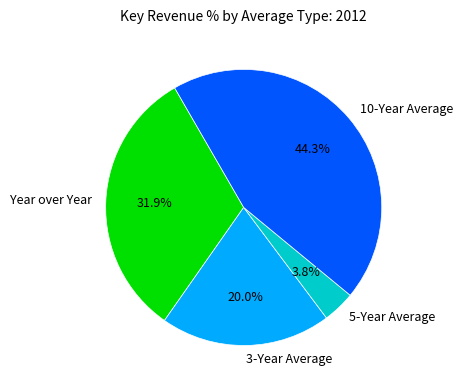

How many slices are in this pie chart?

4